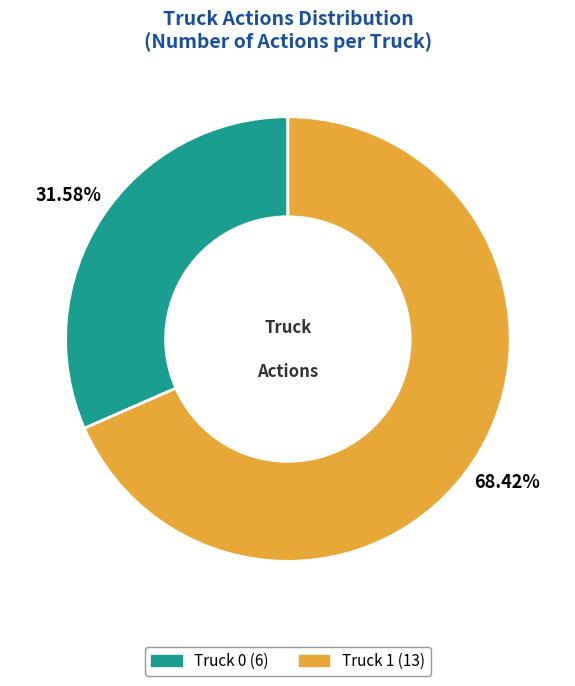

How many slices are in this pie chart?

2